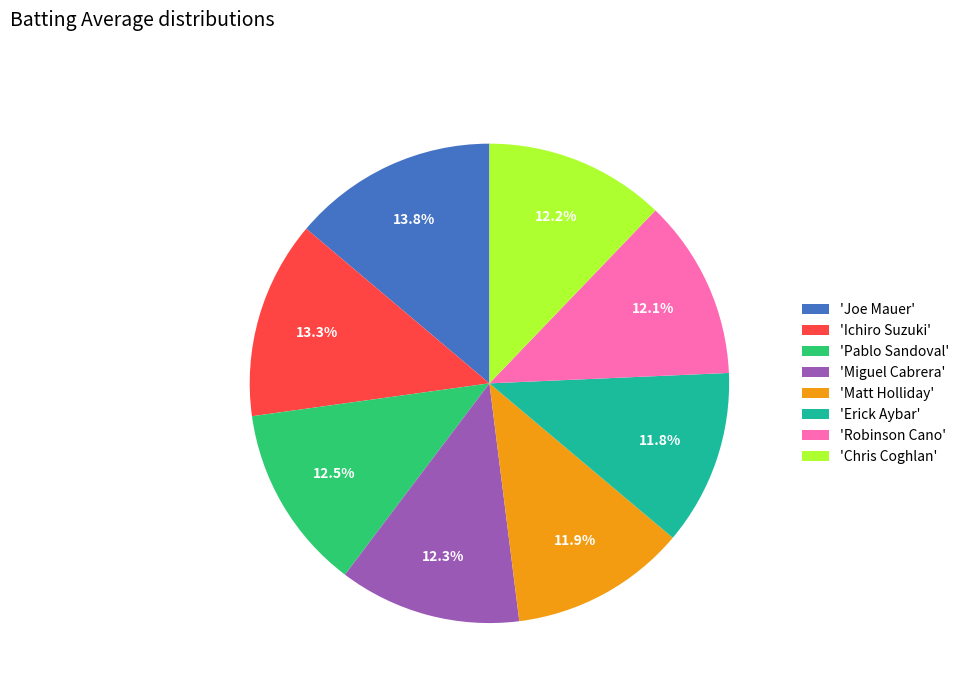

Combined, do 'Chris Coghlan' and 'Matt Holliday' account for over 50%?

No